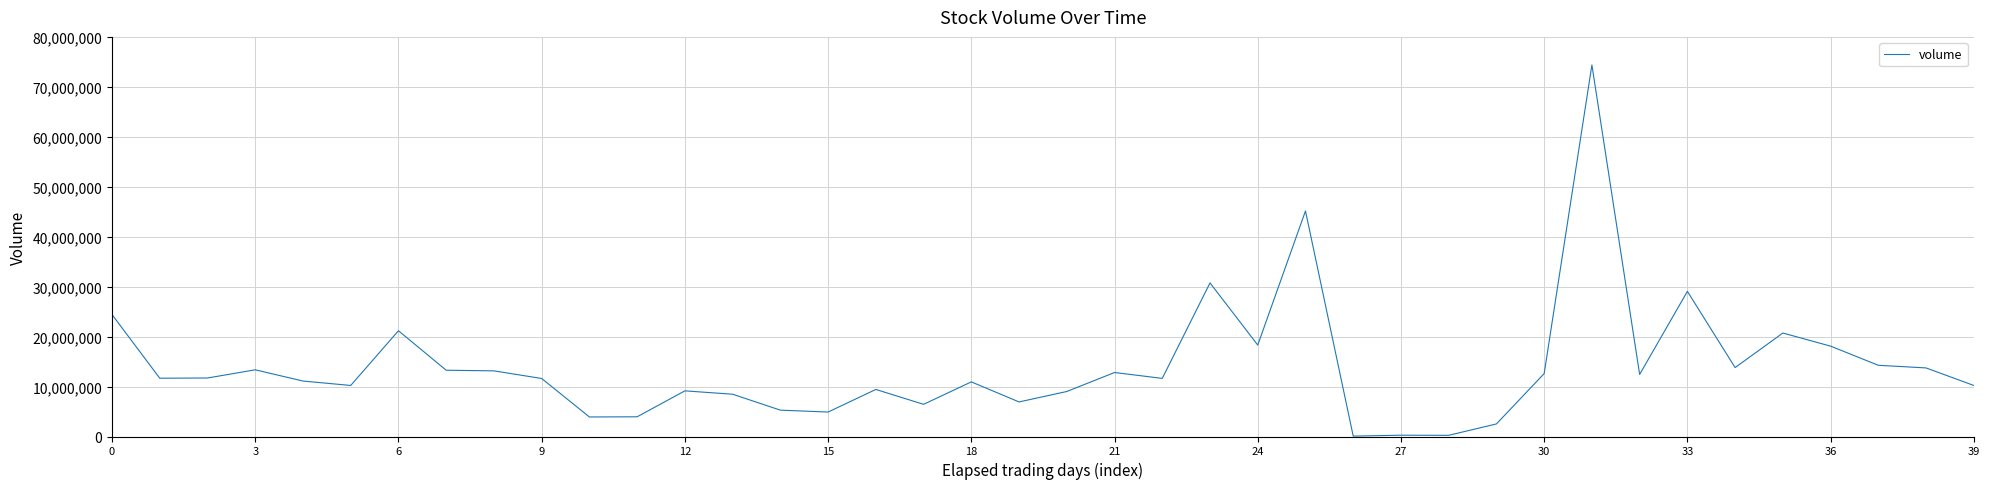

What is the difference between the maximum and minimum values?

74302928